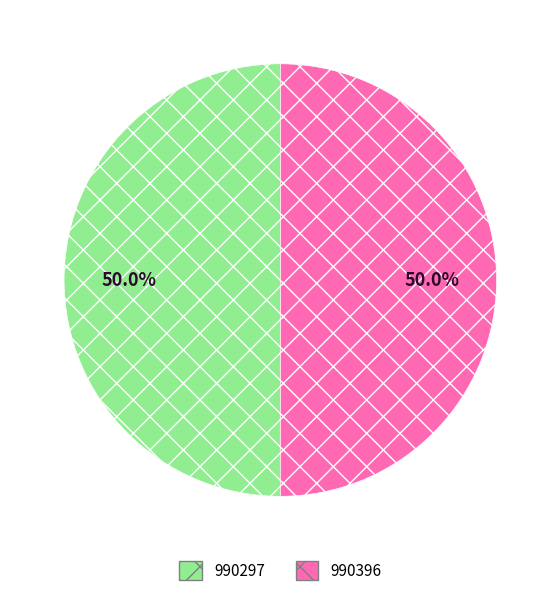

What is the ratio of the value at 990396 to the value at 990297?

1.0